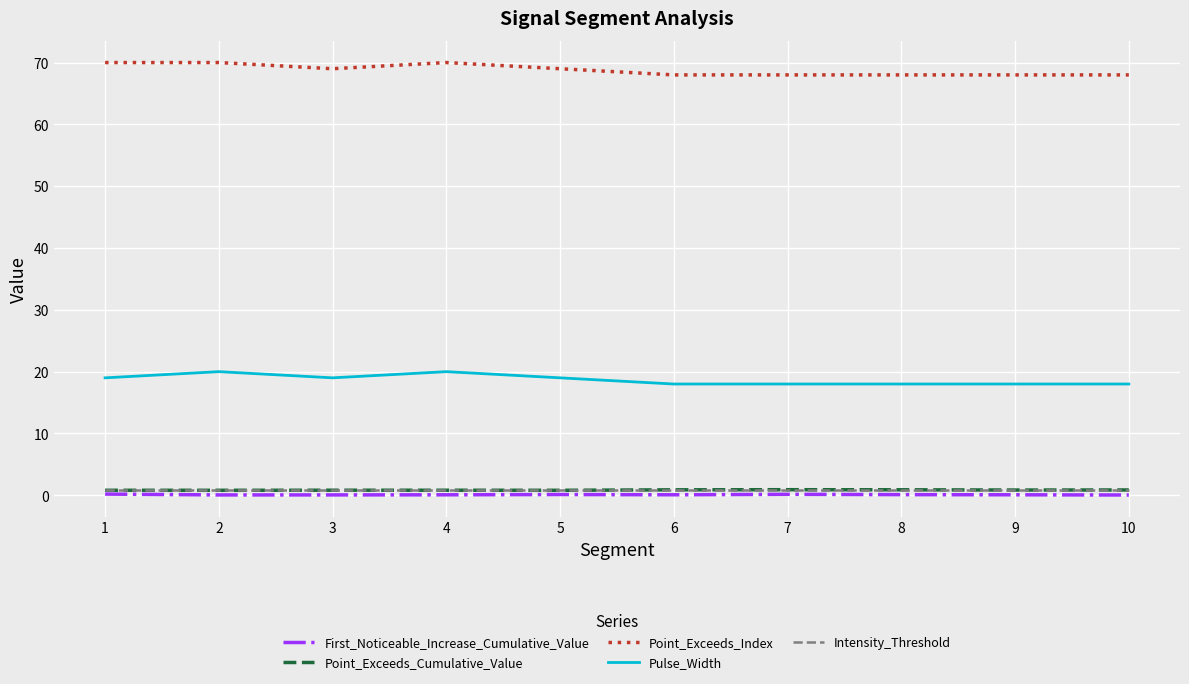

The value of Pulse_Width at 6 is 18.0. True or false?

True